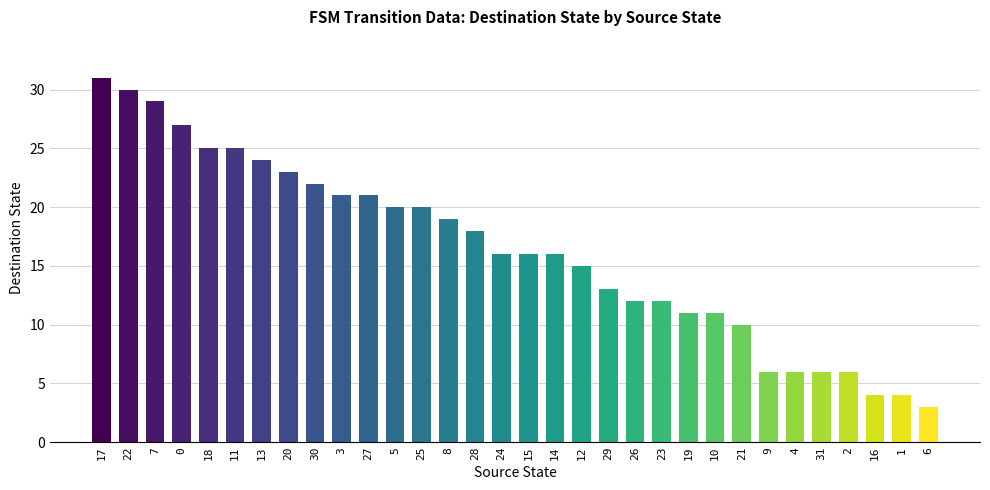

Read the value at 9, to the nearest 5.

5